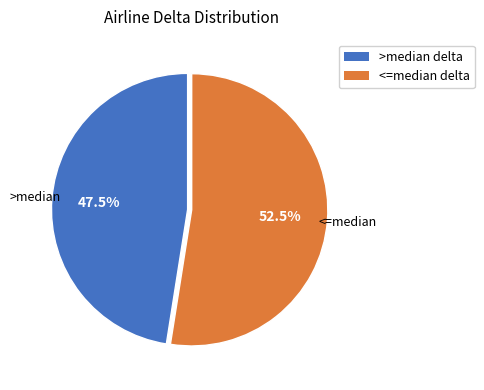

Does any single category account for the majority?

Yes